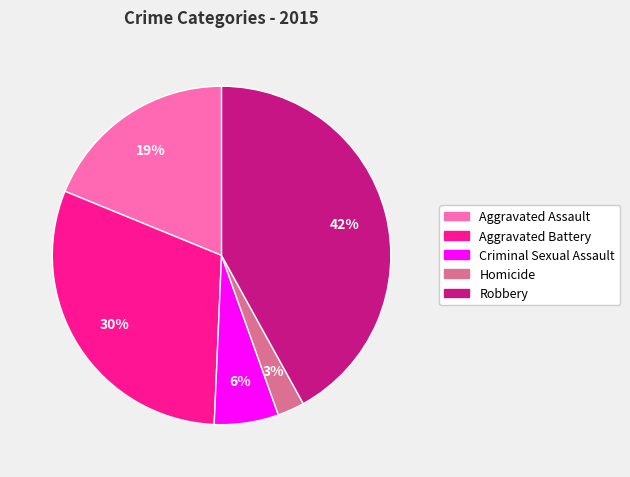

What percentage is the Aggravated Assault slice, to the nearest percent?

19%